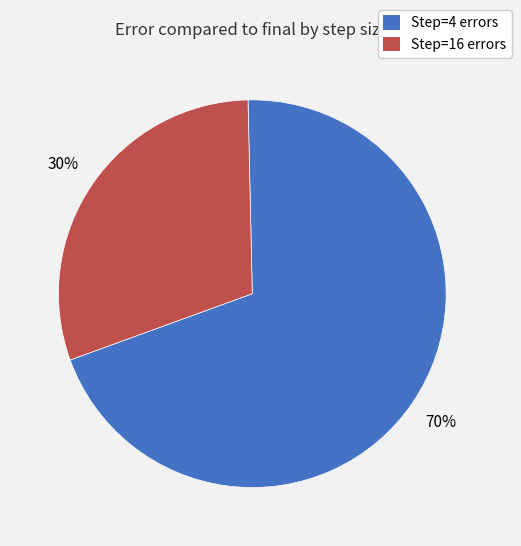

How many segments does this pie chart have?

2